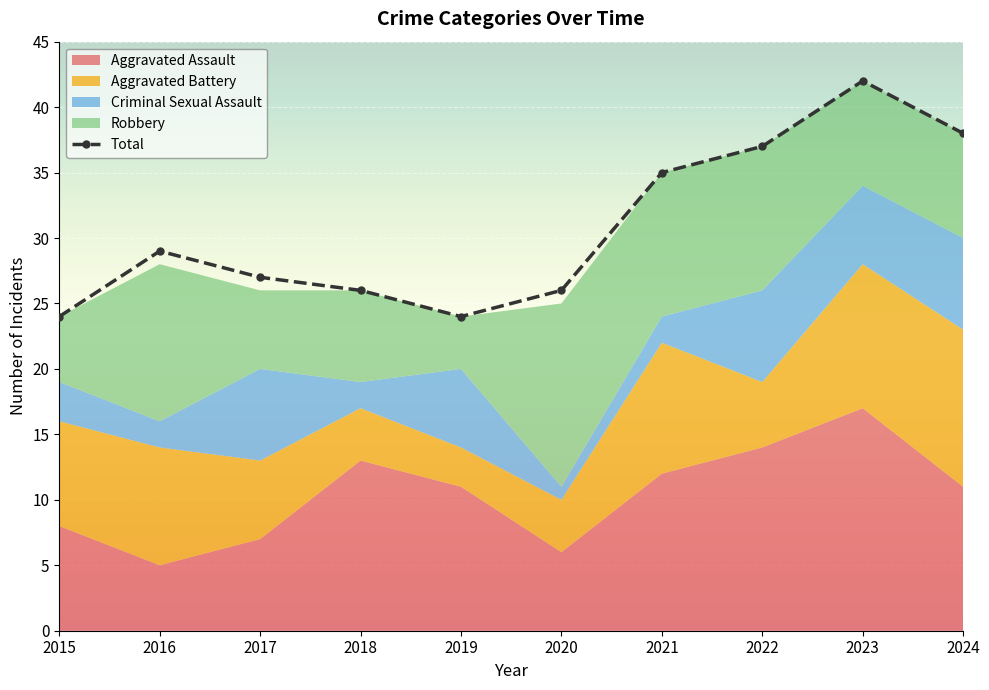

At which category does the chart reach its peak across all series?

2023